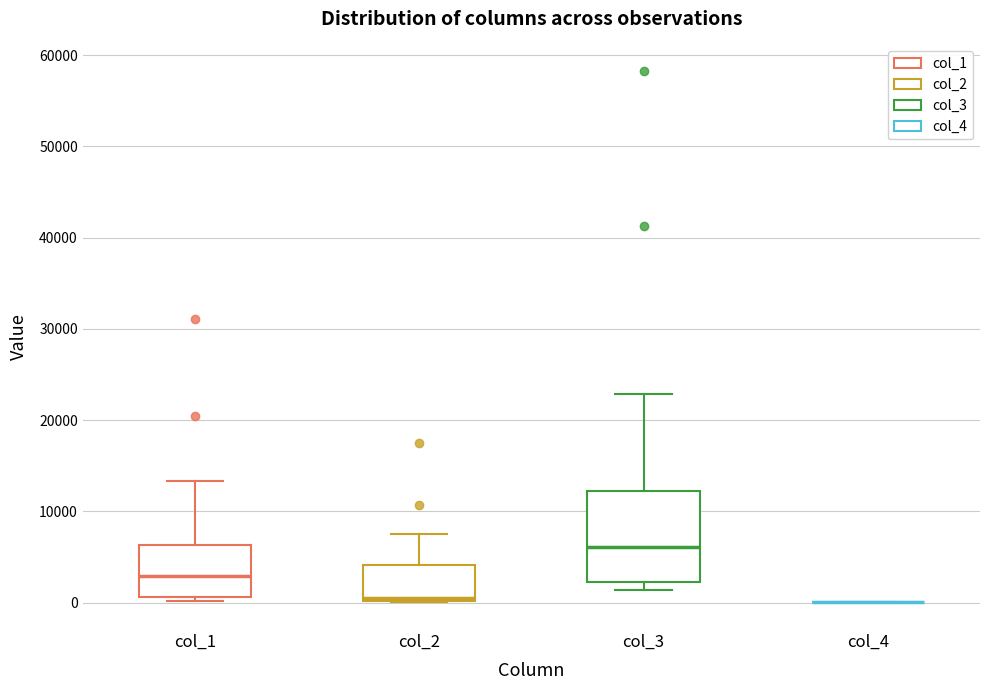

Which box is the tallest, from its lower edge to its upper edge?

col_3